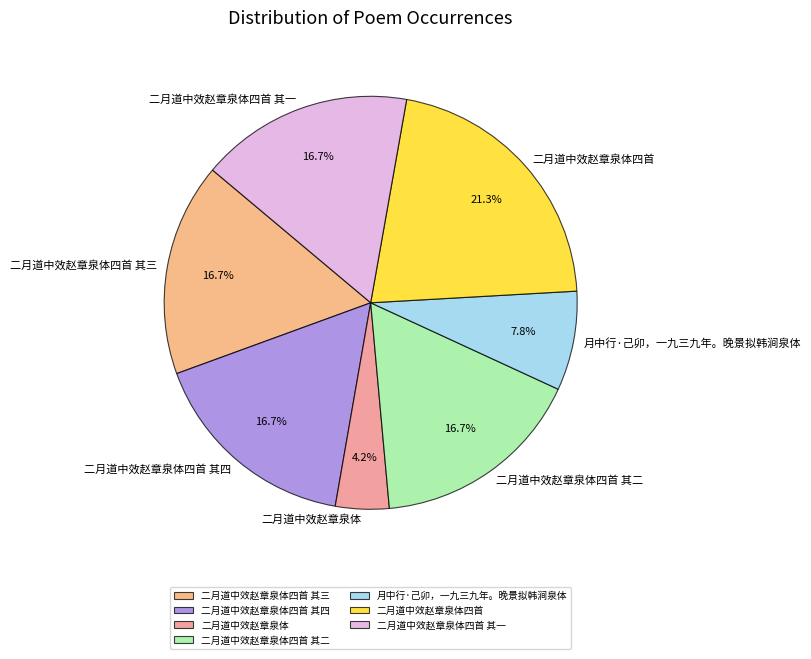

How much of the chart is everything except 二月道中效赵章泉体四首 其四?

83.3%